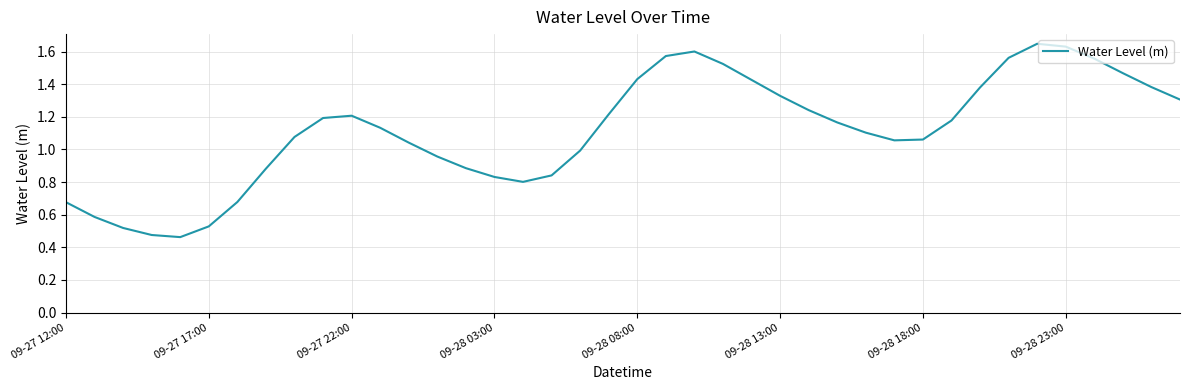

How many categories are shown in the chart?

40